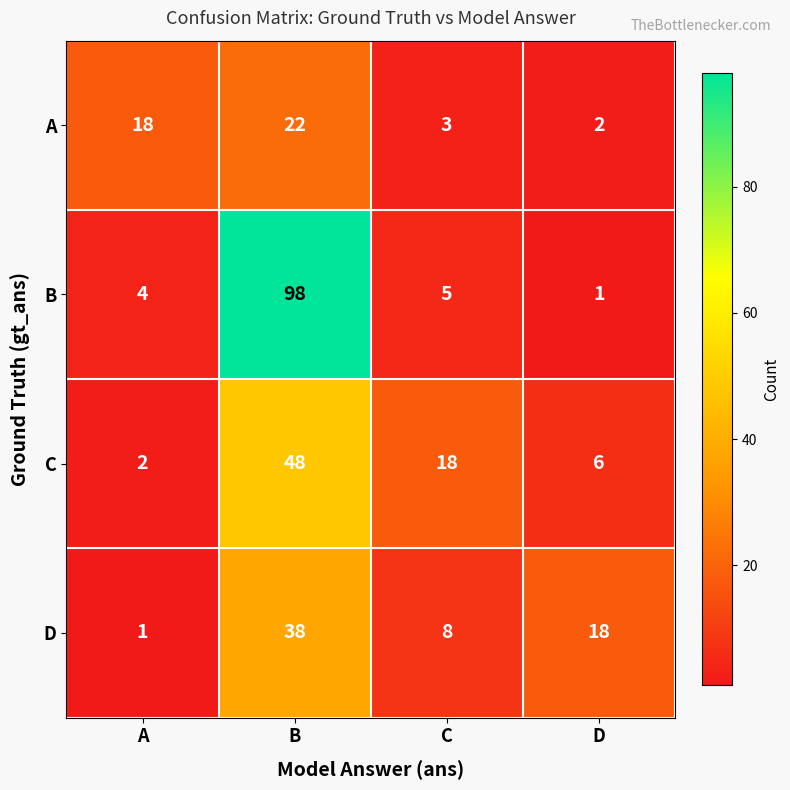

Reading left to right, transcribe all the data shown in this chart.

A: A=18	B=22	C=3	D=2
B: A=4	B=98	C=5	D=1
C: A=2	B=48	C=18	D=6
D: A=1	B=38	C=8	D=18